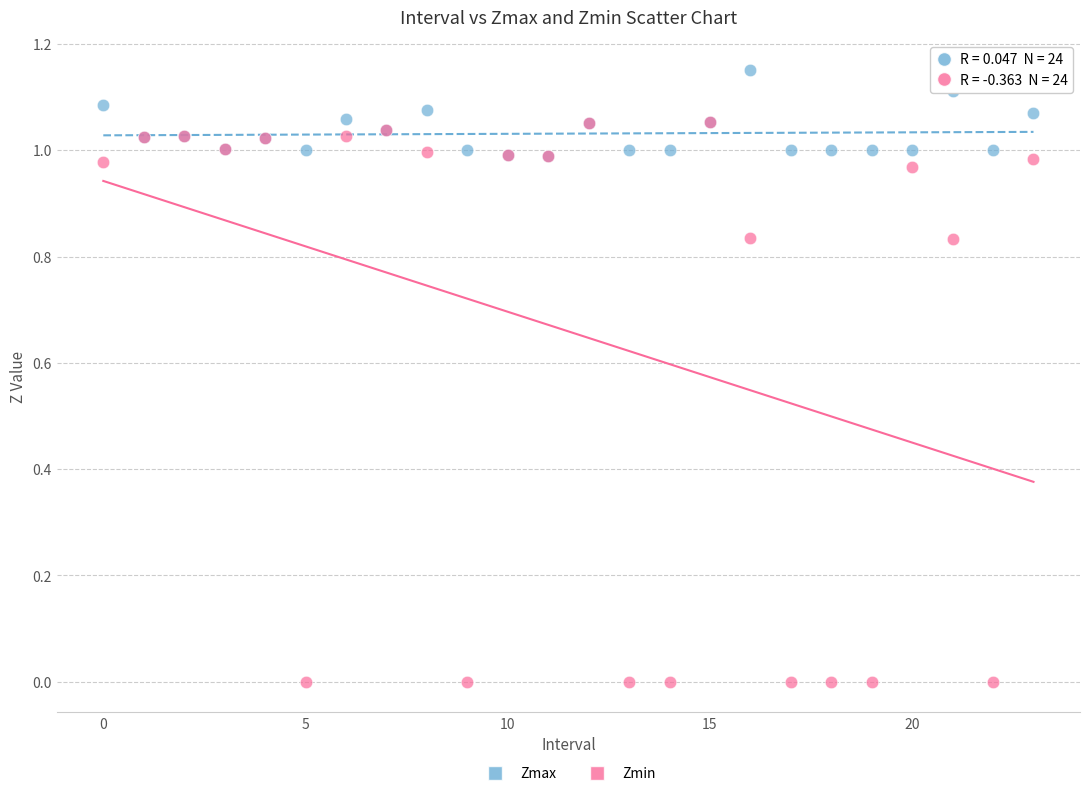

Which series has the largest Y range (max minus min)?

Zmin